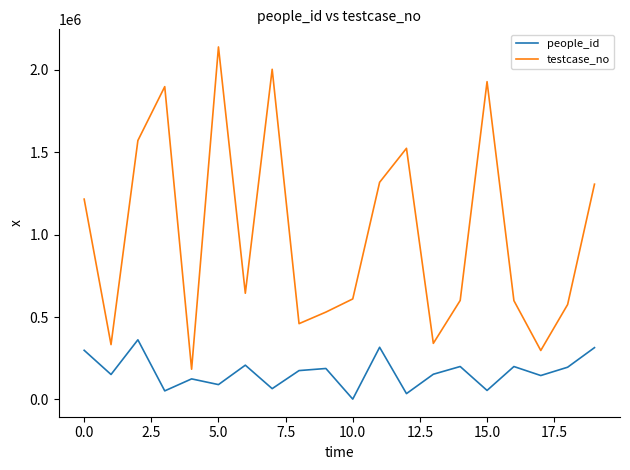

True or false: testcase_no and people_id intersect in this chart.

False